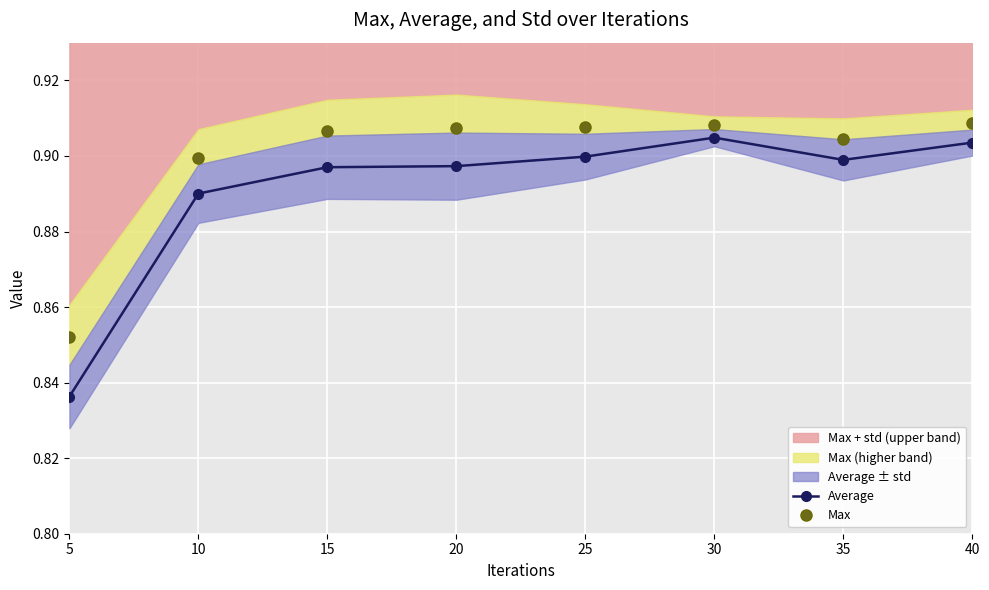

At 25, list the series in order from smallest to largest.

Average, Max